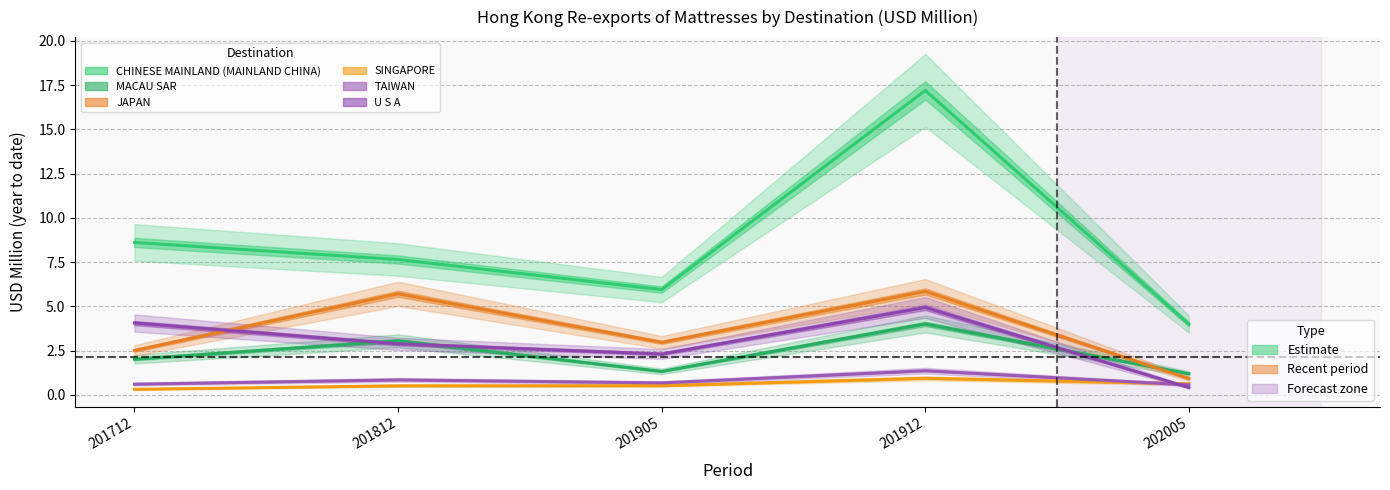

At which label does SINGAPORE reach its peak?

201912